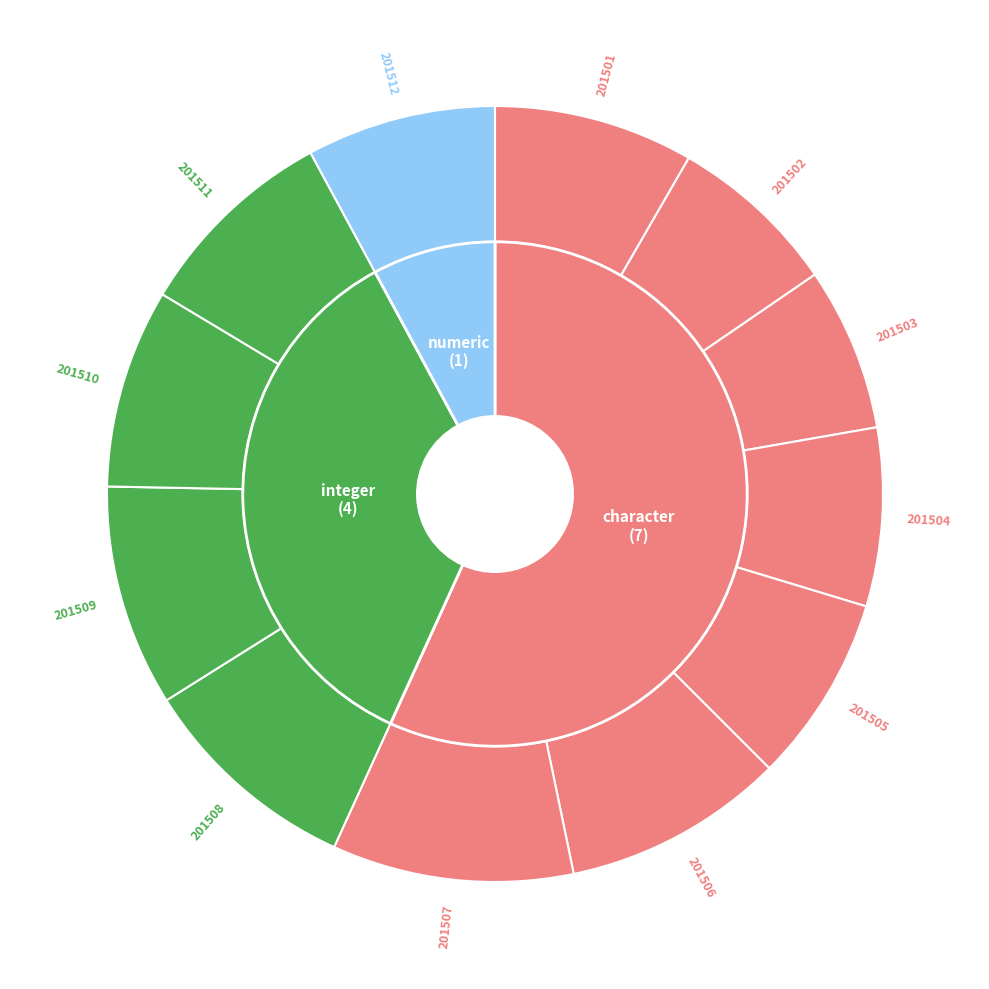

What is the ratio of the value at 201504 to the value at 201509?

0.8